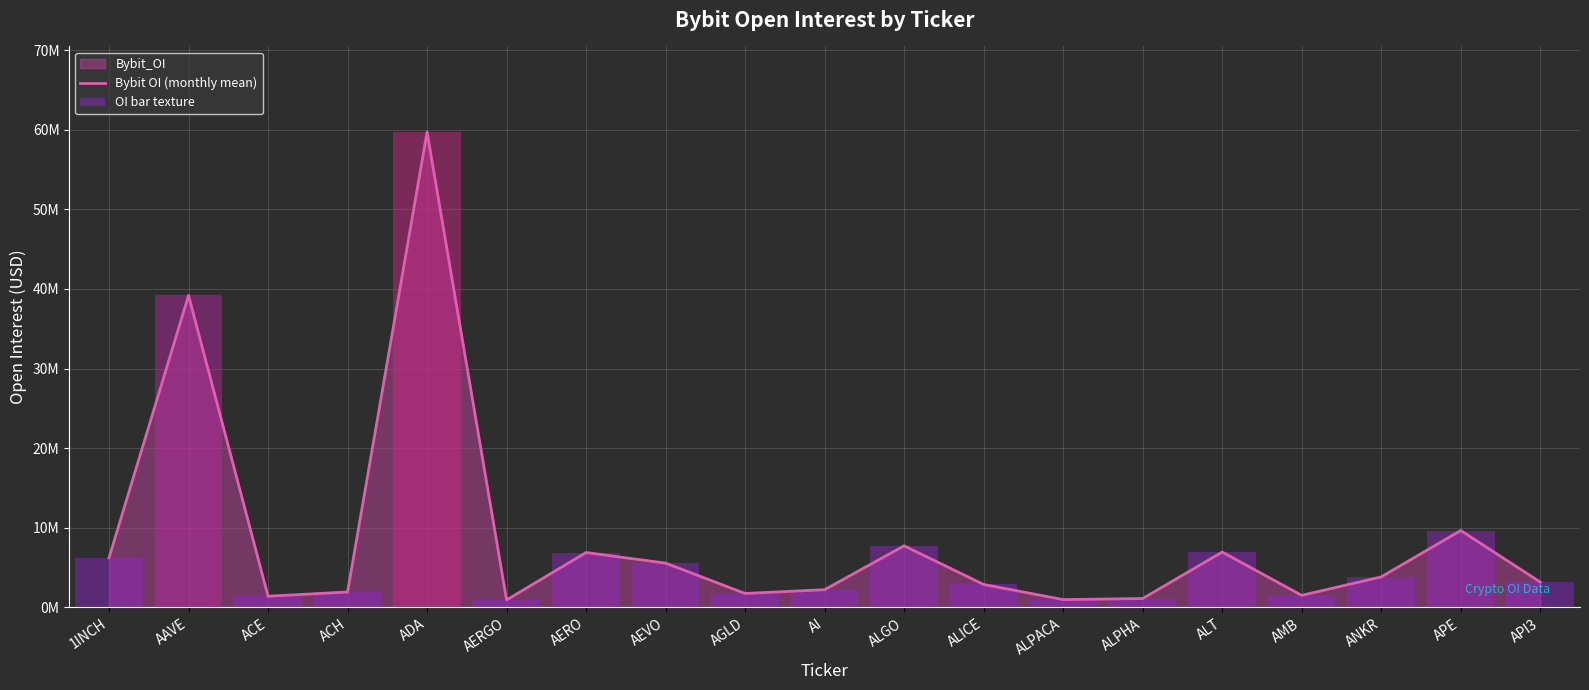

What is the smallest value displayed?

918981